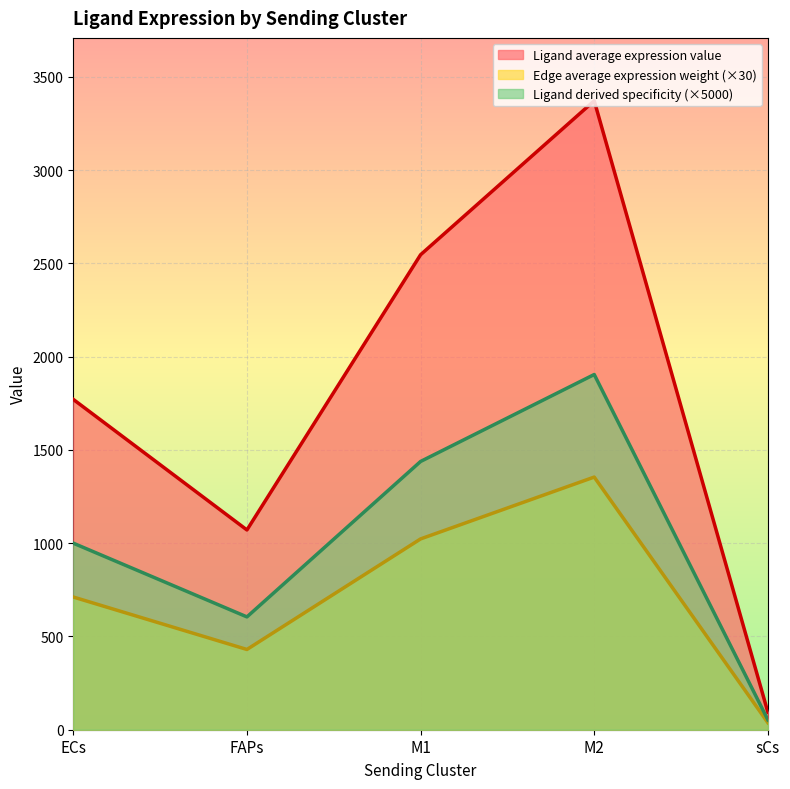

Between M2 and ECs, which is larger?

M2